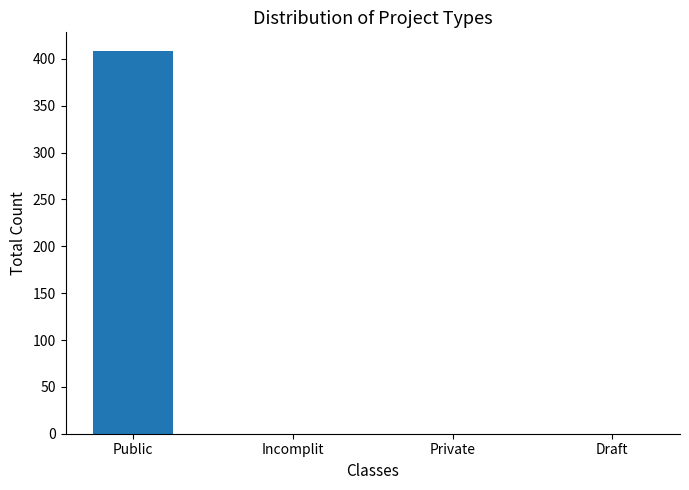

Which has a higher value, Incomplit or Public?

Public